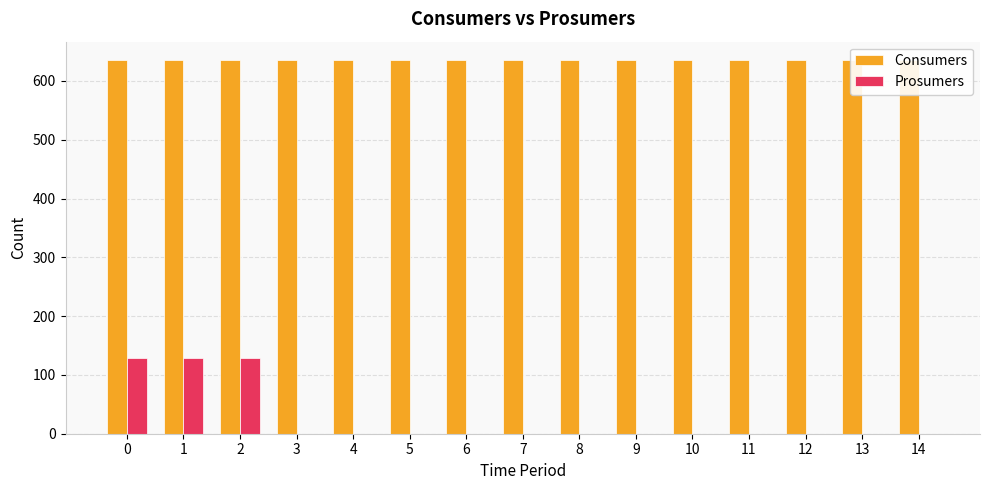

What are all the series names shown in the legend?

Consumers, Prosumers